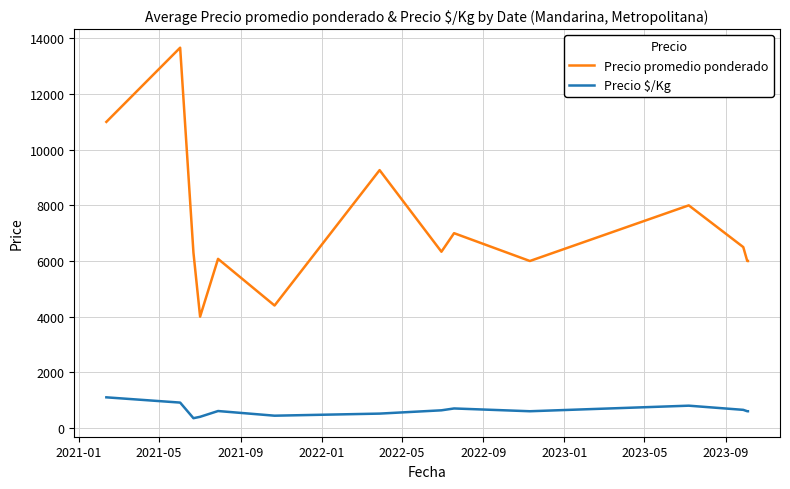

Which series has the widest spread of values?

Precio promedio ponderado